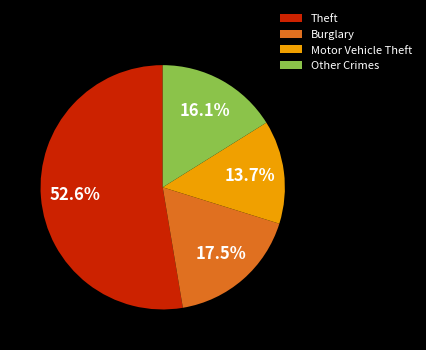

Which category has the smallest portion of the pie?

Motor Vehicle Theft